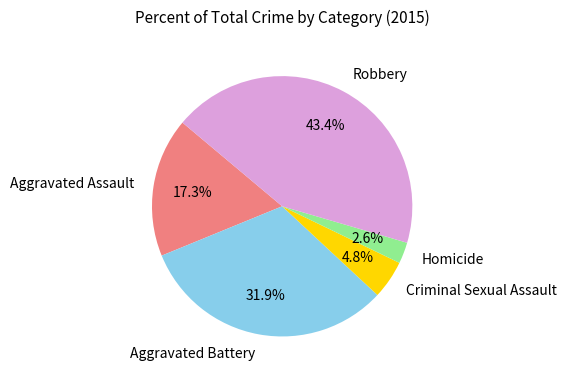

Is Aggravated Assault the majority of the pie?

No